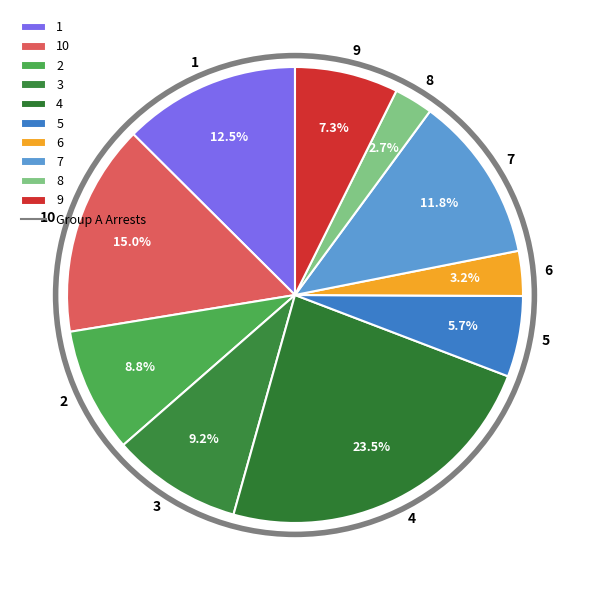

How many slices are in this pie chart?

10